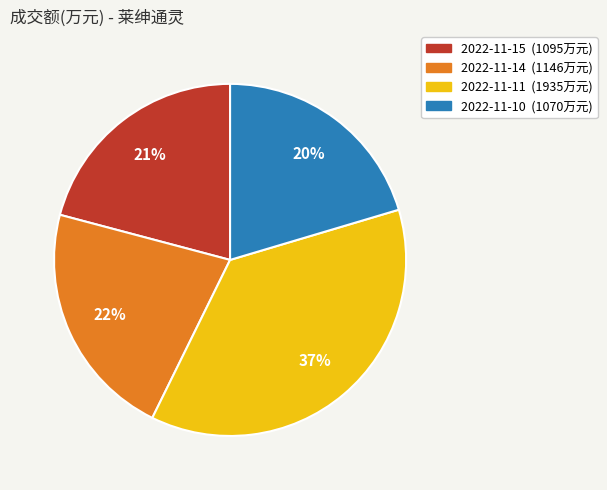

True or false: 2022-11-10 accounts for 20% of the total.

True